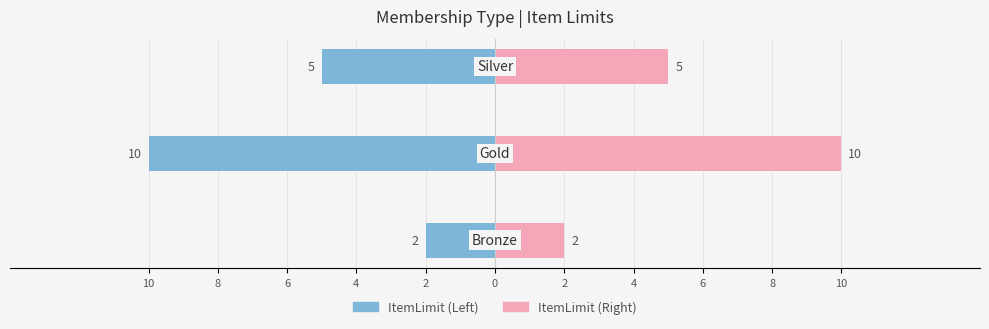

Reading right to left, list all the values displayed in this chart.

ItemLimit (Left): 6=-5	8=-10	10=-2
ItemLimit (Right): 6=5	8=10	10=2